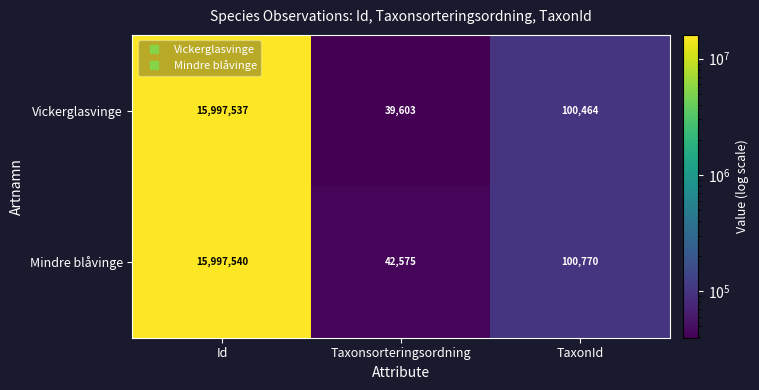

Rank the series at TaxonId from lowest to highest value.

Vickerglasvinge, Mindre blåvinge